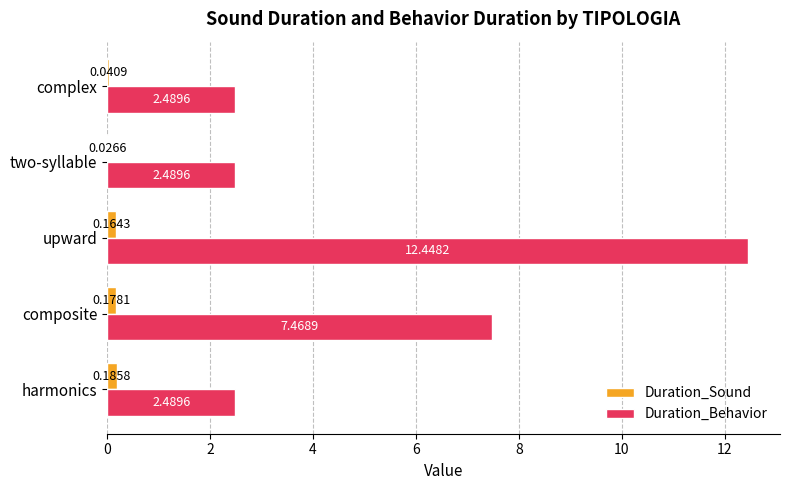

What is the sum of all Duration_Sound values?

0.6